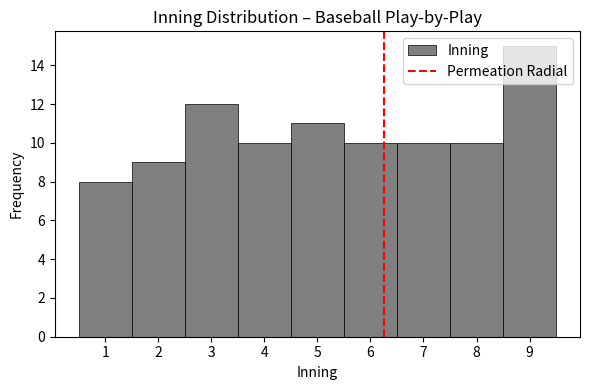

Reading left to right, list every bar in this chart as the range it spans on the x-axis followed by its height. The values are not printed on the chart, so give them approximately, as read against the axis.

0.5 to 1.5: 8
1.5 to 2.5: 9
2.5 to 3.5: 12
3.5 to 4.5: 10
4.5 to 5.5: 11
5.5 to 6.5: 10
6.5 to 7.5: 10
7.5 to 8.5: 10
8.5 to 9.5: 15